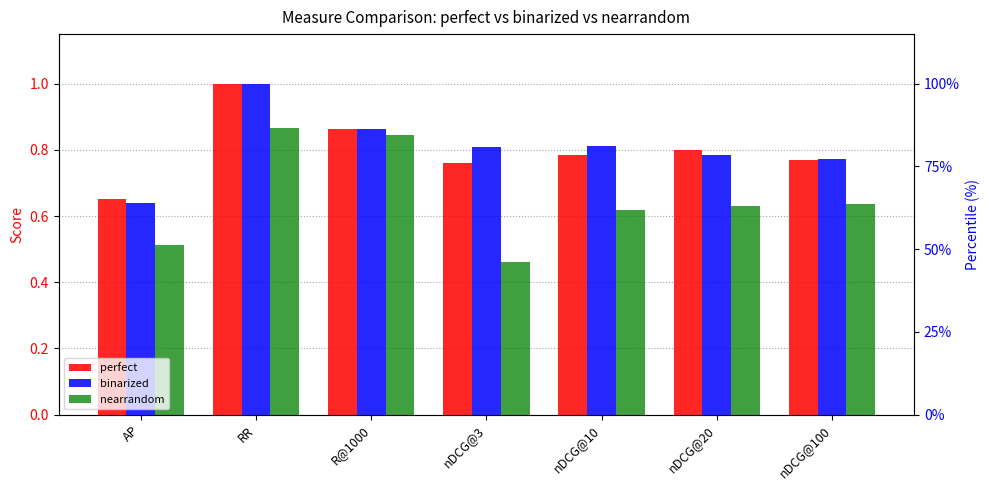

What is the sum of the nearrandom values at RR and R@1000?

1.7